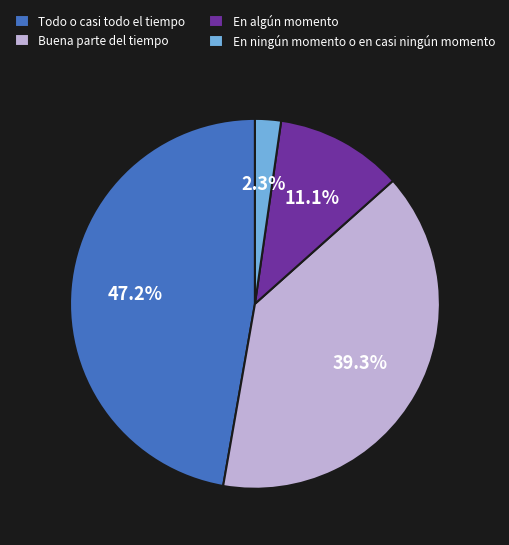

Does any single category account for the majority?

No